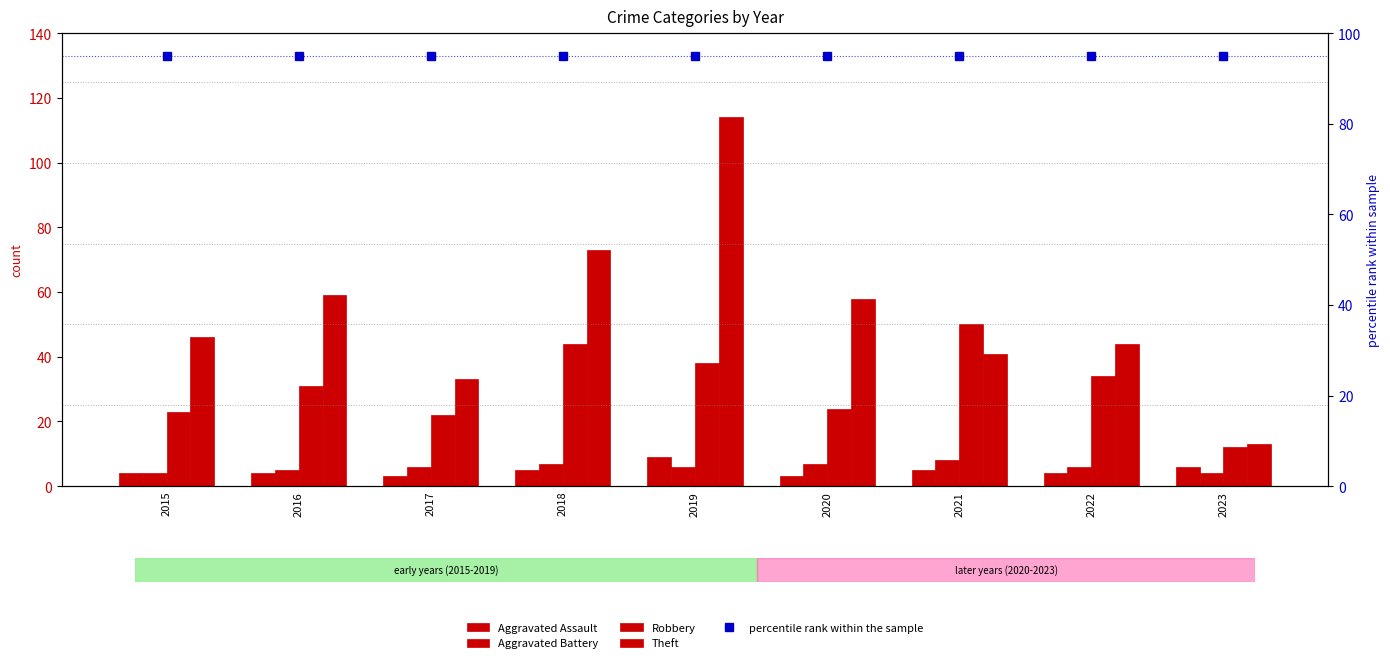

Which label corresponds to the largest value in the chart?

2019